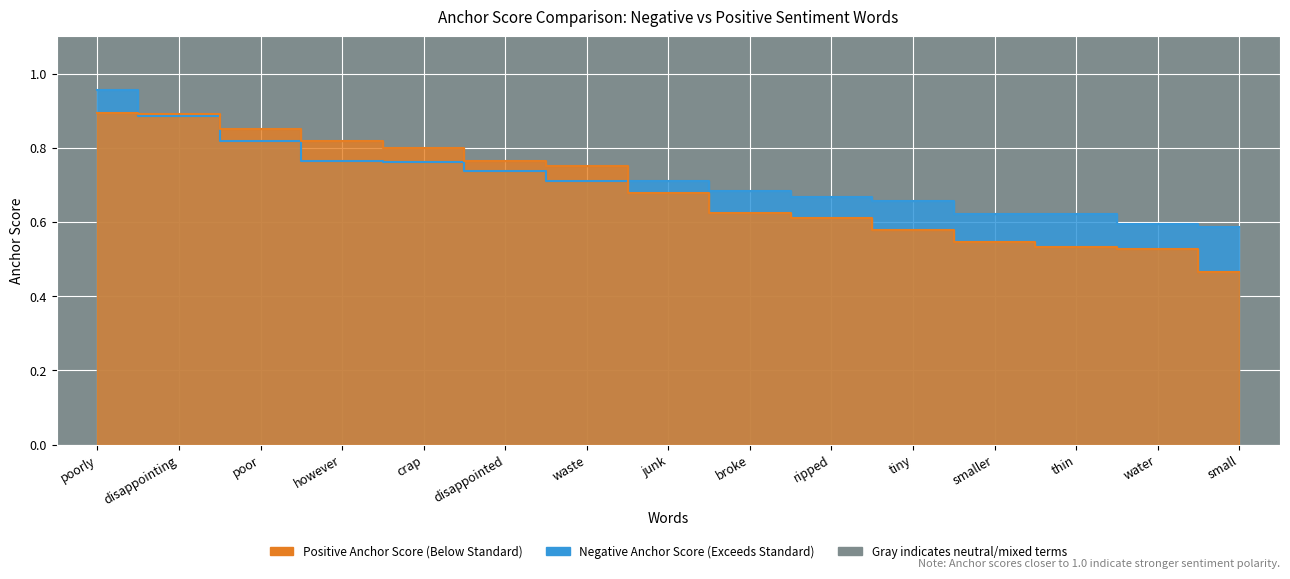

Where is negative_anchor nearest to the value 0?

small